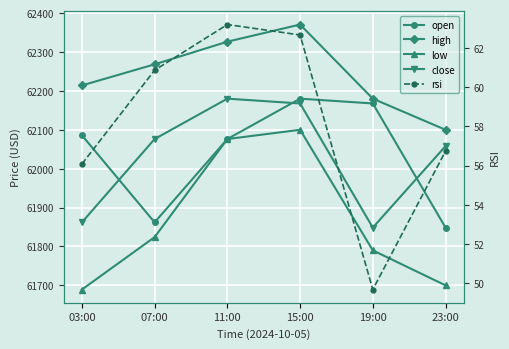

What is the difference between the high values at 19:00 and 07:00?

88.3